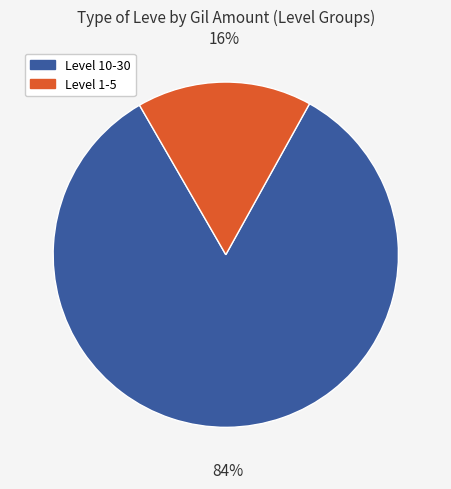

Which category has the biggest portion of the pie?

Level 10-30